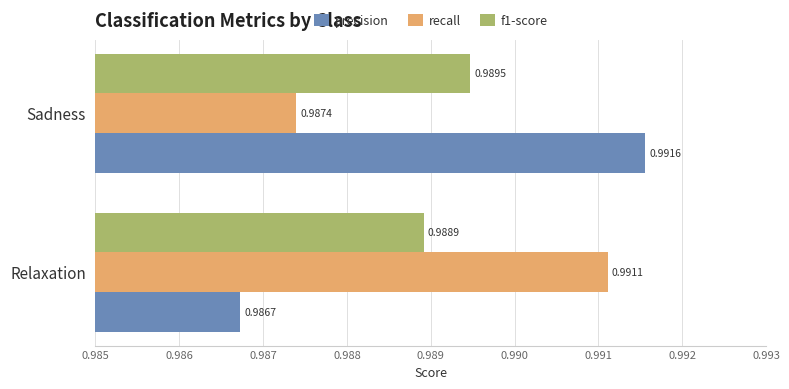

At how many categories does at least one series exceed 0?

2